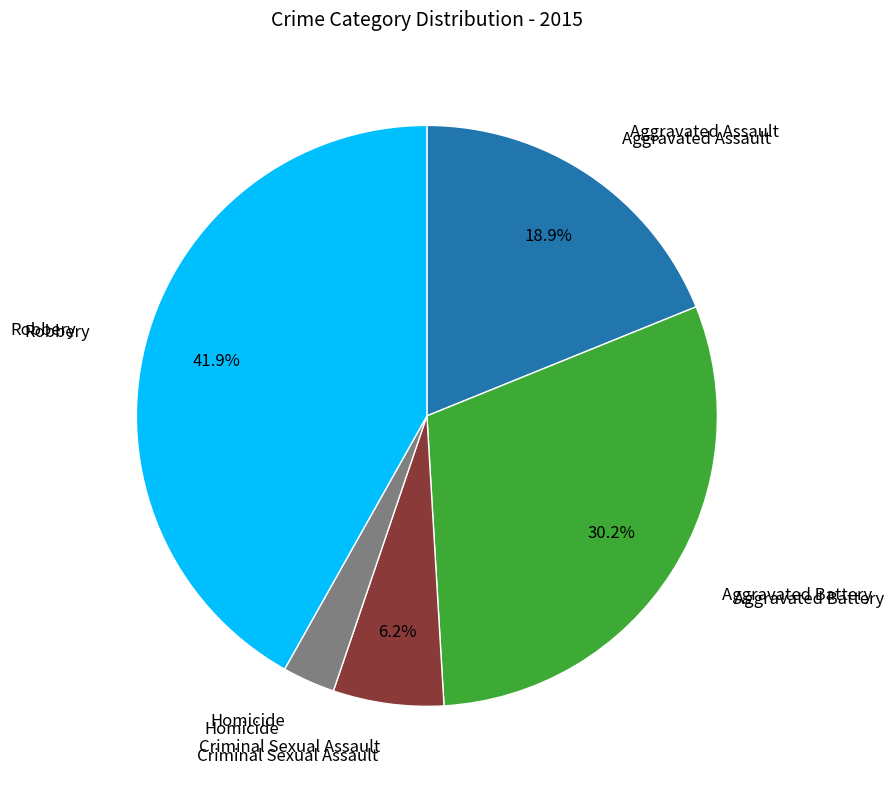

Does any single category account for the majority?

No